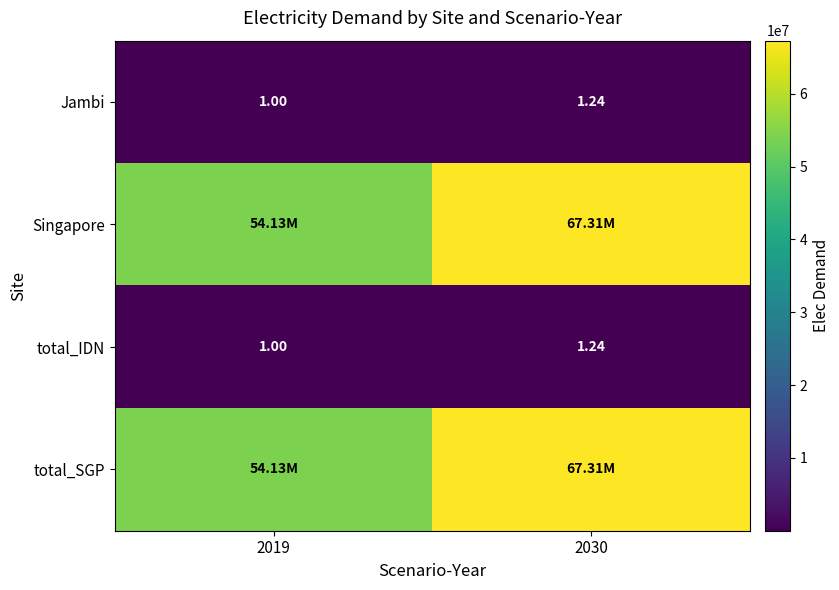

The value of Jambi at 2030 is 1.2. True or false?

True